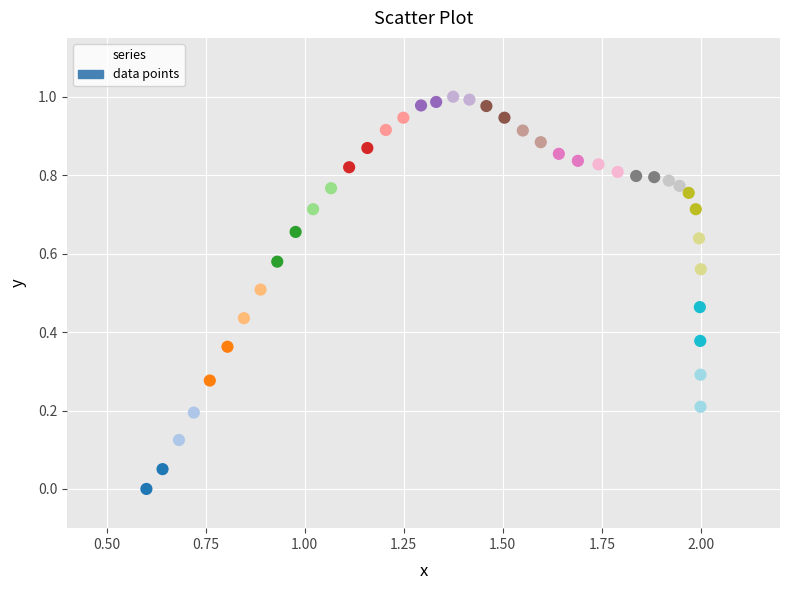

What is the range of X values (max minus min)?

1.4